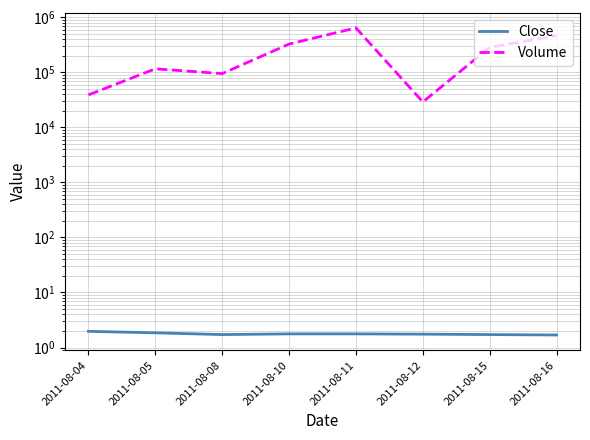

List the series in order of their peak value, highest first.

Volume, Close